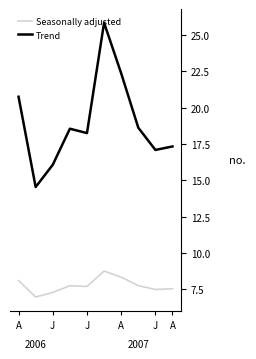

Which series has the largest range (max minus min)?

Trend